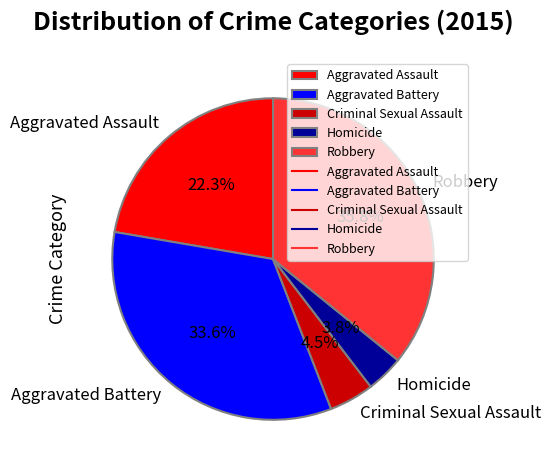

Is there a majority slice in this chart?

No